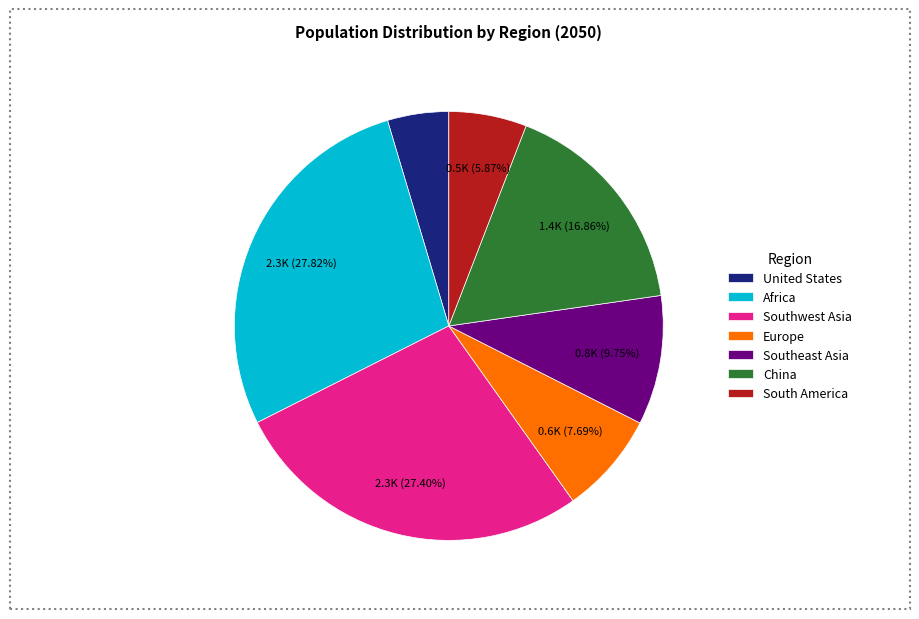

To the nearest percent, what percentage of the pie is Southeast Asia?

10%